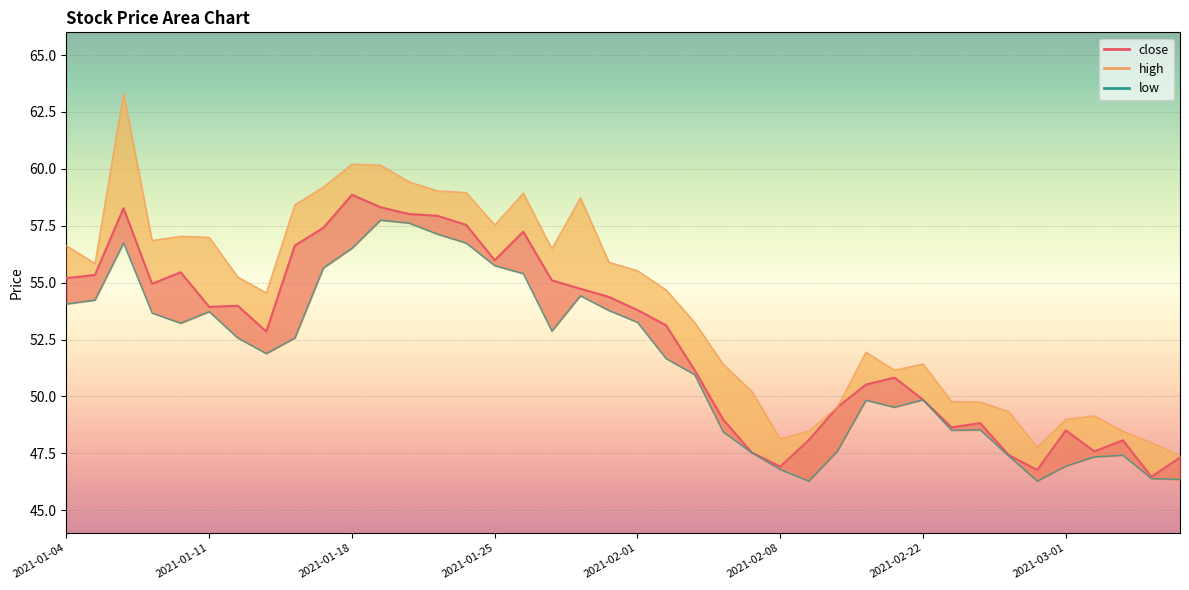

Does the chart display data point markers on the line(s)?

No